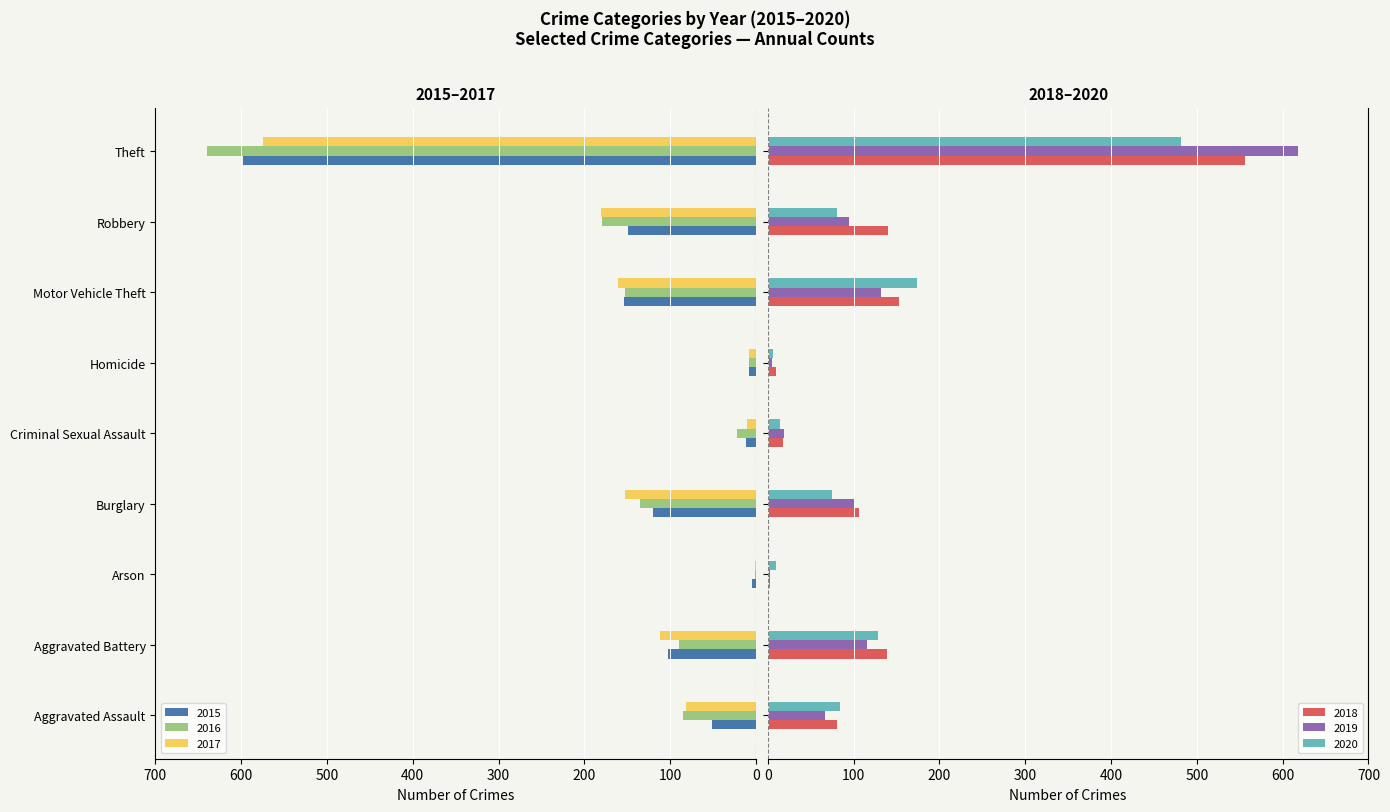

What is the average value of the 2016 series?

-146